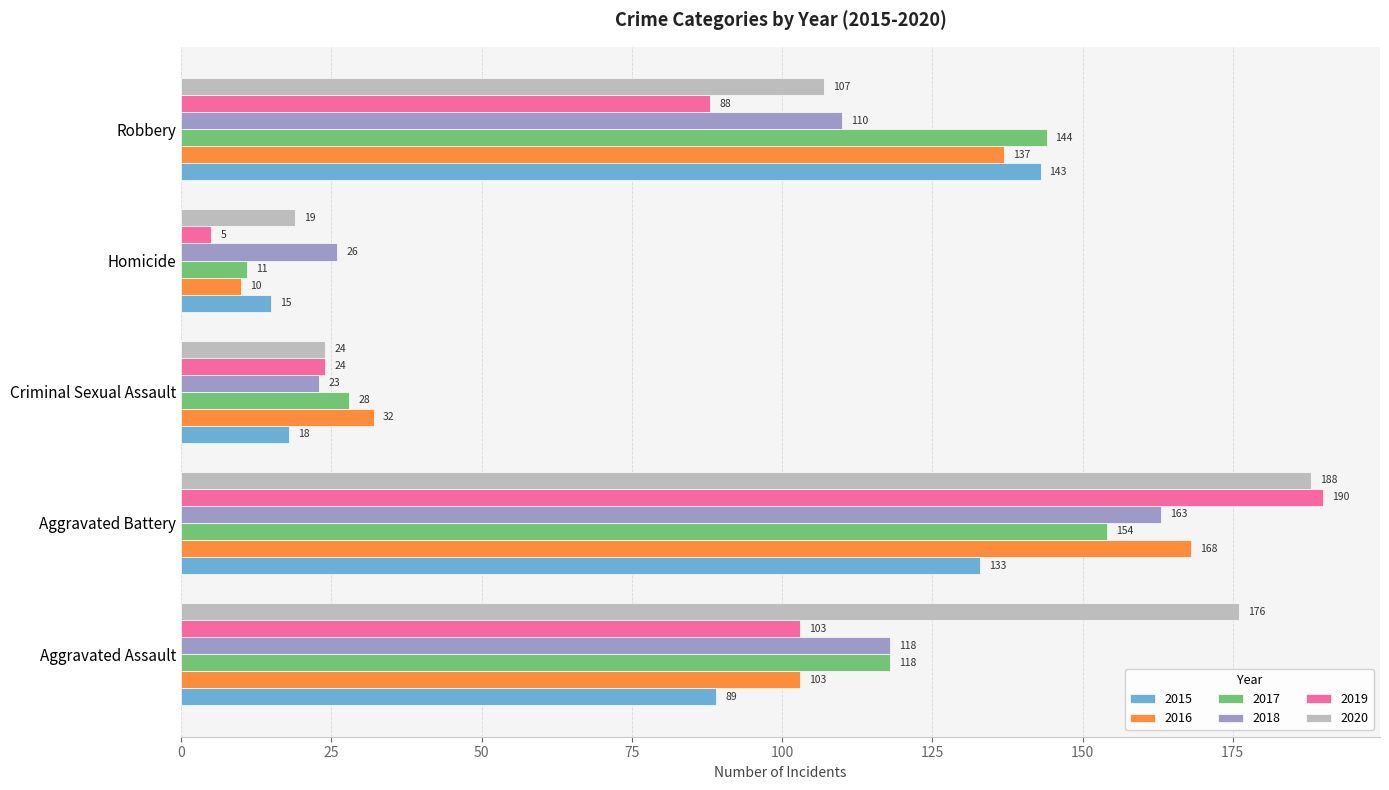

What is the difference between the highest and lowest values at Robbery?

56